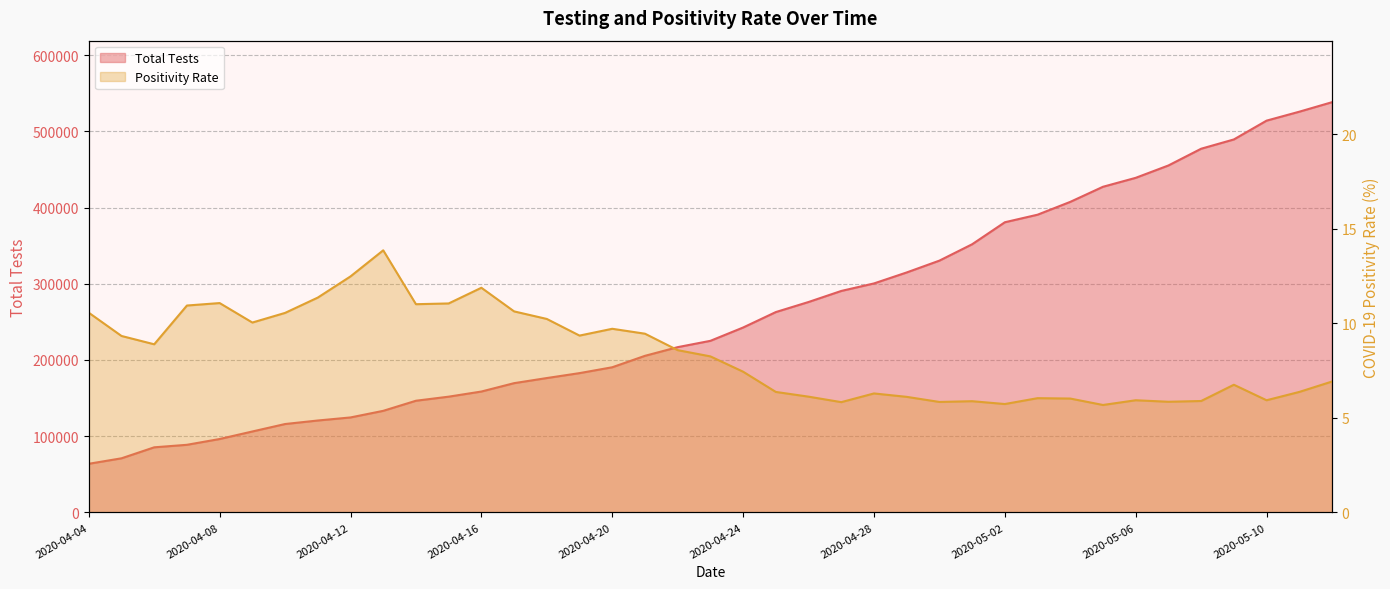

List the series in order of their peak value, lowest first.

Positivity Rate, Total Tests